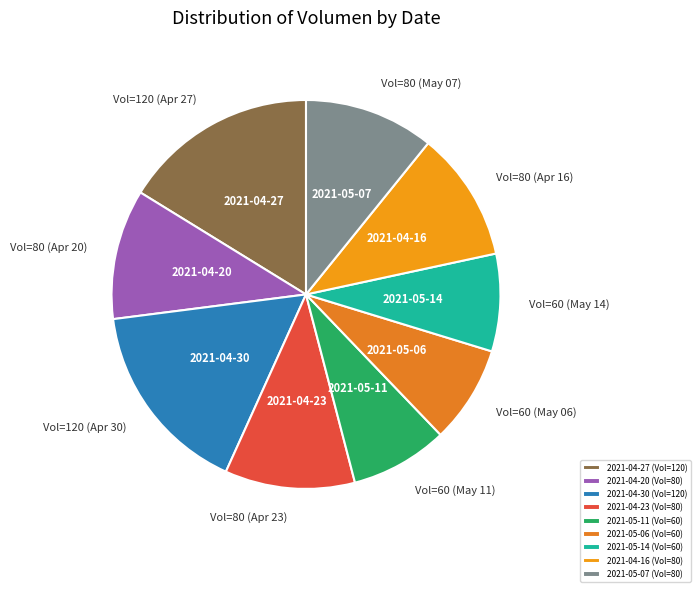

What is the ratio of the value at 2021-04-20 to the value at 2021-04-23?

1.0